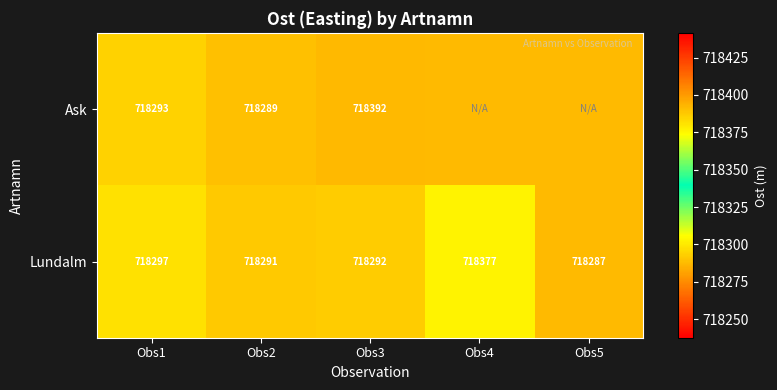

At which label does Lundalm first exceed 718292?

Obs1